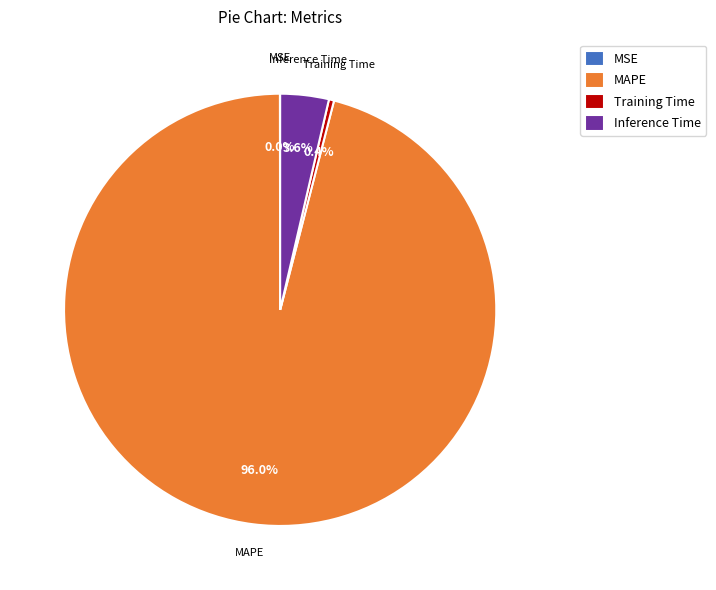

True or false: Training Time accounts for 0% of the total.

True